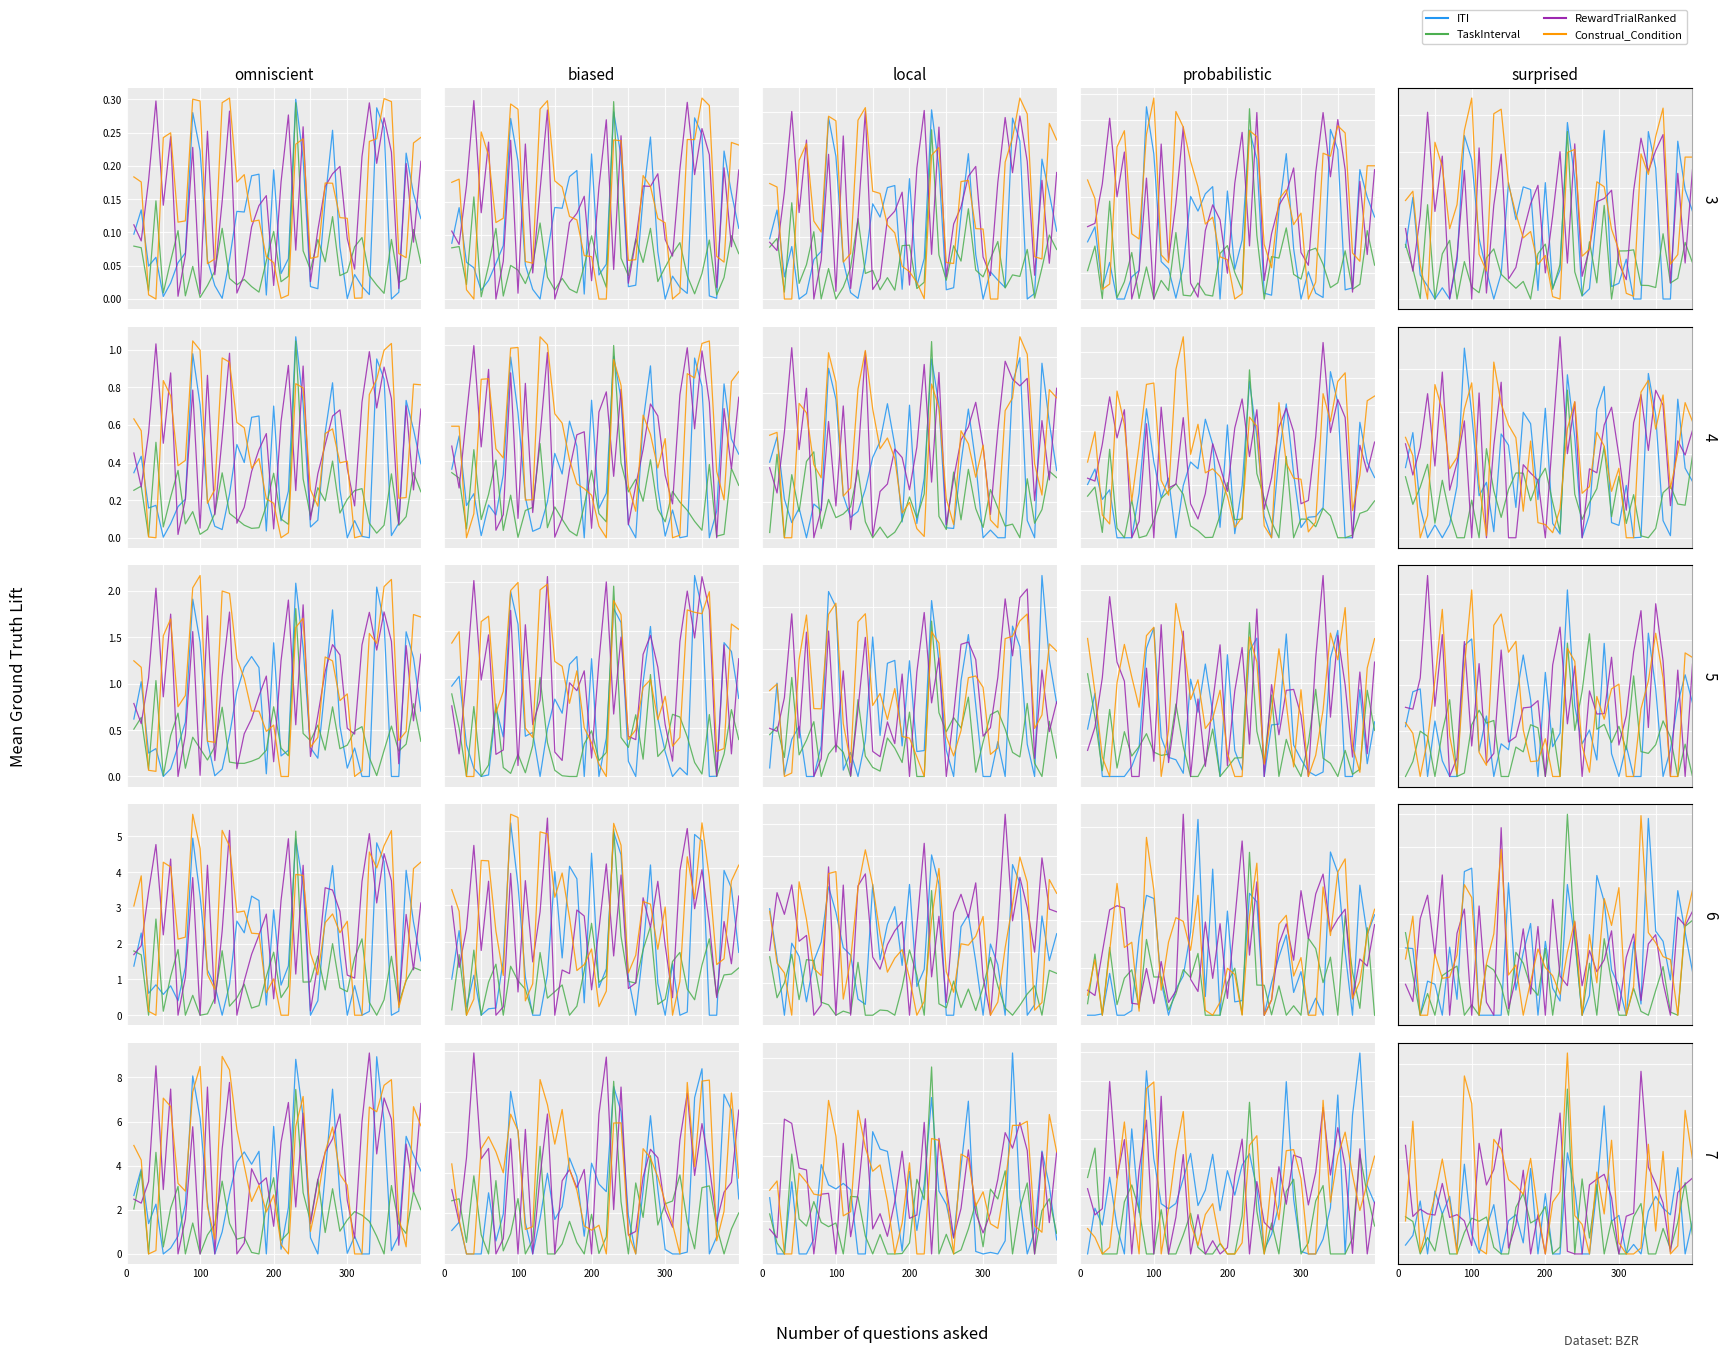

How many values in TaskInterval are above zero?

28